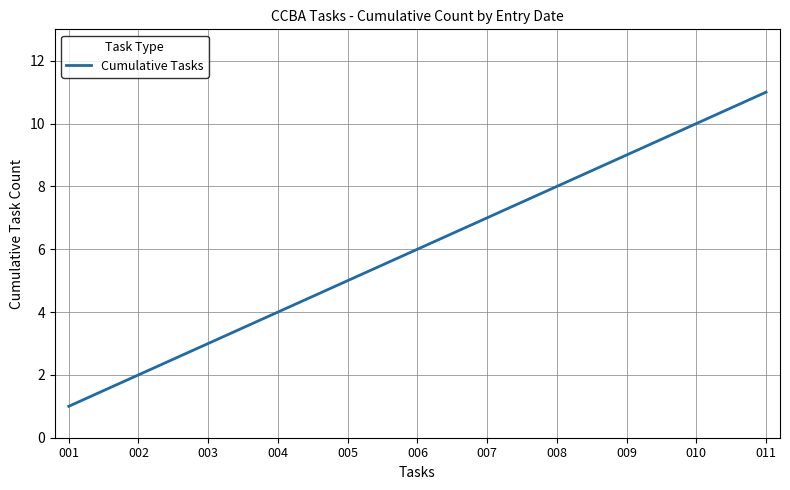

What is the ratio of the value at 003 to the value at 001?

3.0